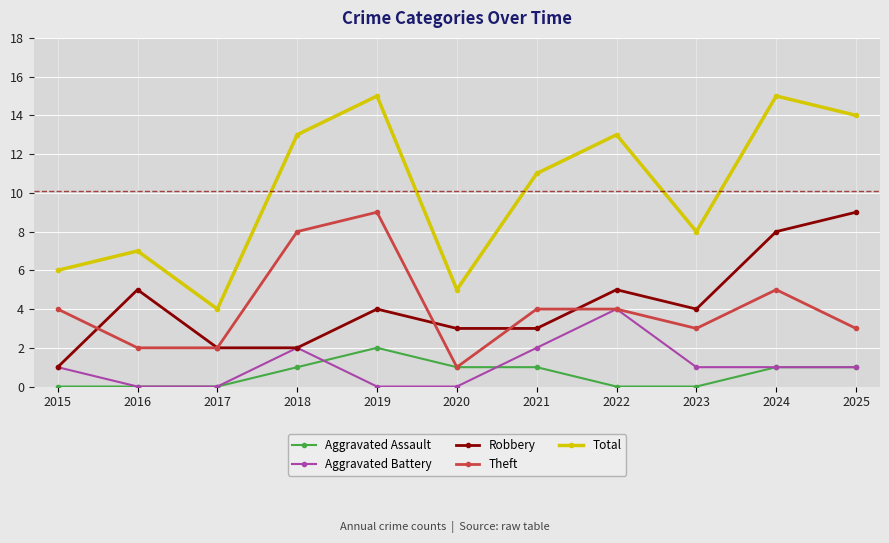

Reading left to right, transcribe all the data shown in this chart.

Aggravated Assault: 0	0	0	1	2	1	1	0	0	1	1
Aggravated Battery: 1	0	0	2	0	0	2	4	1	1	1
Robbery: 1	5	2	2	4	3	3	5	4	8	9
Theft: 4	2	2	8	9	1	4	4	3	5	3
Total: 6	7	4	13	15	5	11	13	8	15	14